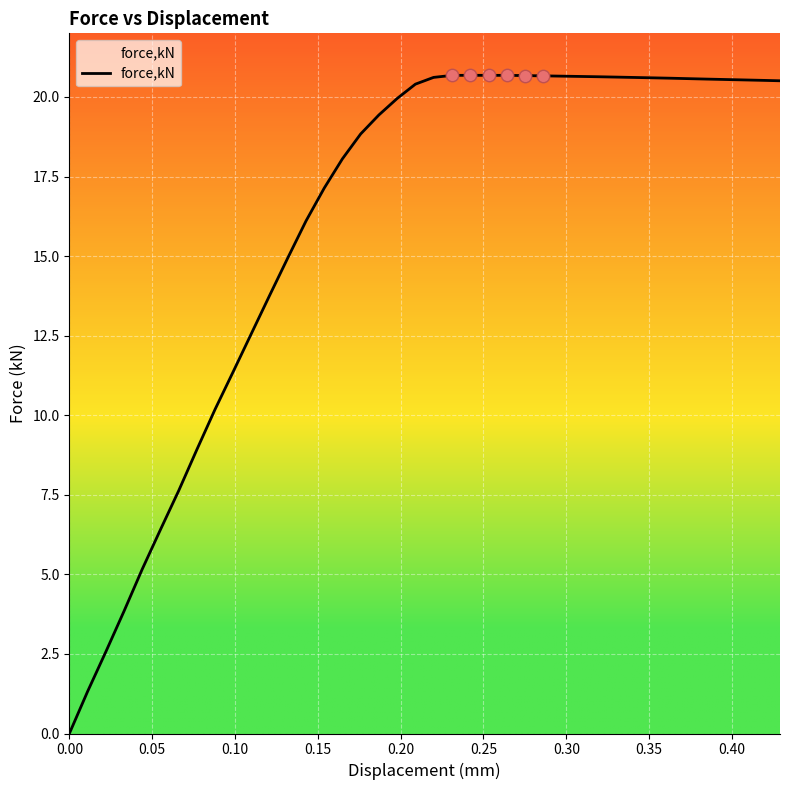

How many lines are shown in the chart?

1